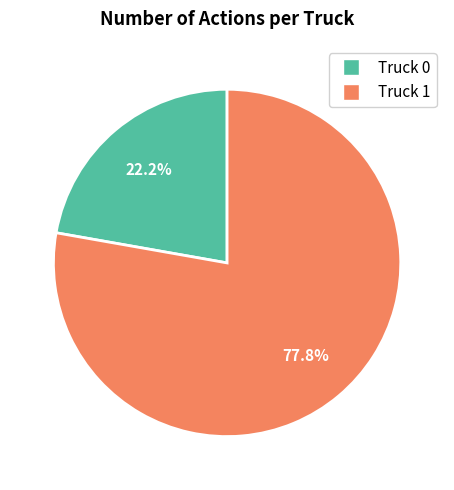

Is there any slice that represents more than half of the pie?

Yes